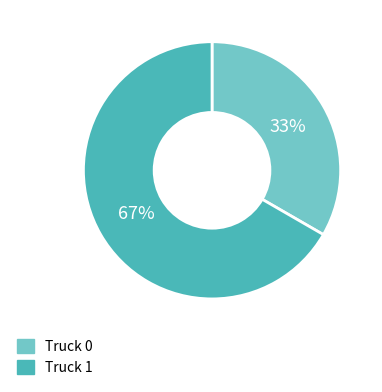

How many segments does this pie chart have?

2